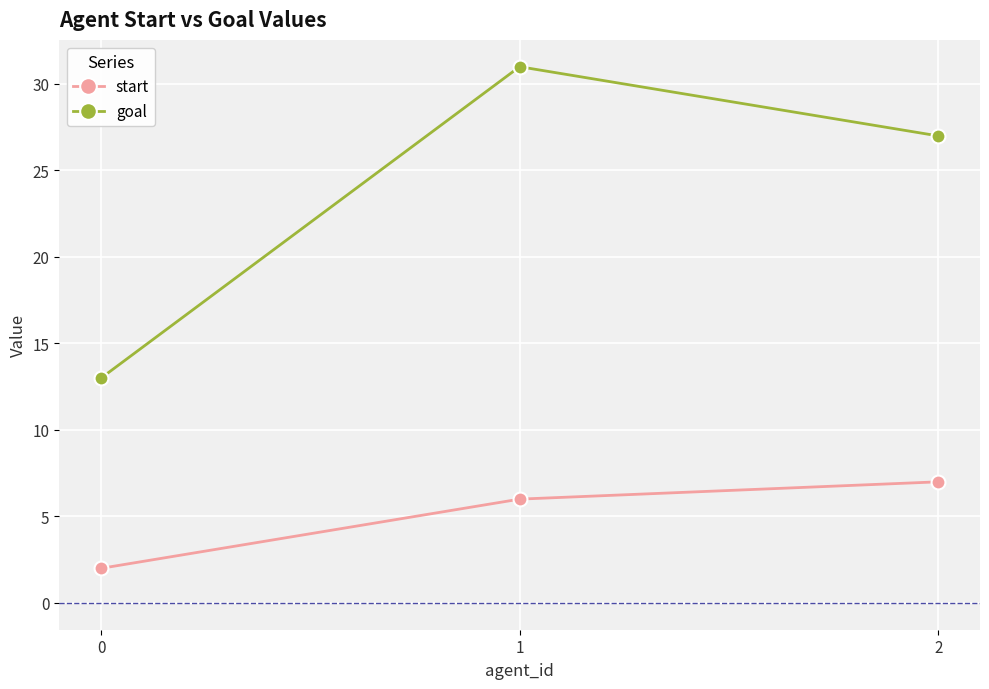

Which category has the highest value in the start series?

2